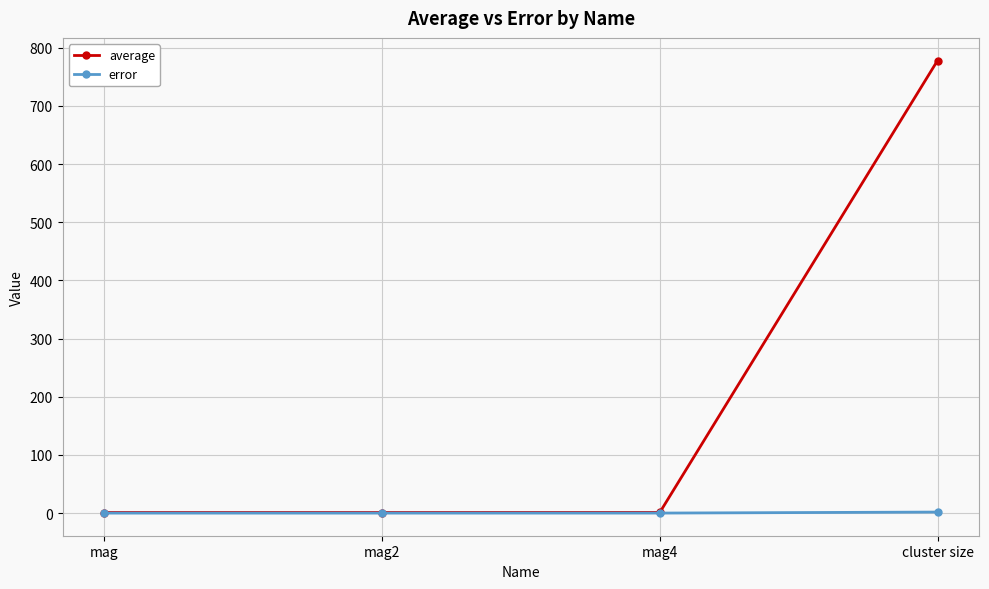

What position from the right is mag2?

3